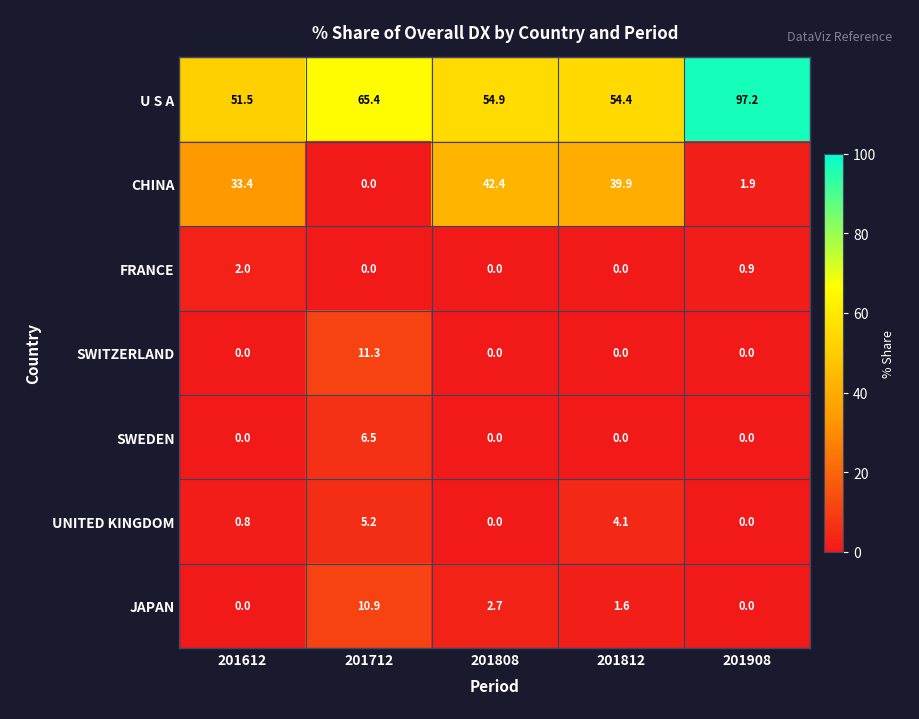

Which series has the largest total across all categories?

U S A